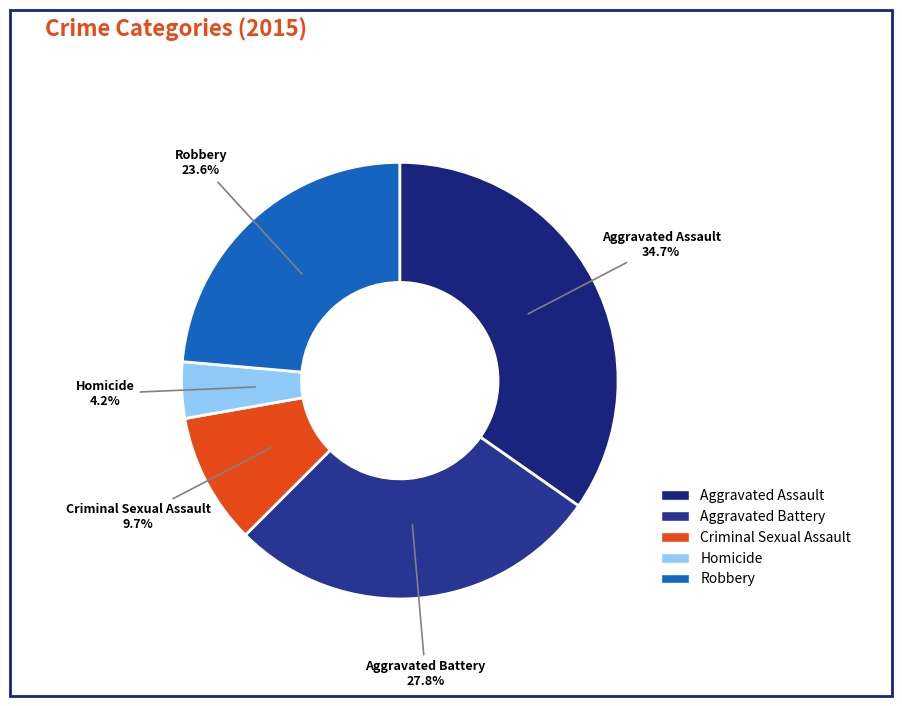

Which category has the biggest portion of the pie?

Aggravated Assault